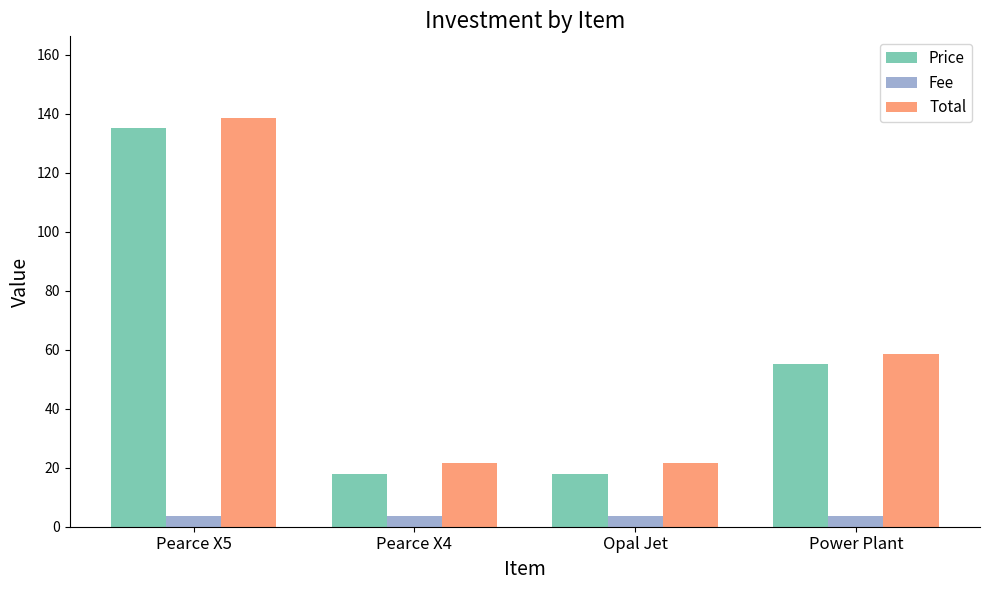

Reading left to right, what are all the values shown in this chart?

Price: 135.0	18.0	18.0	55.0
Fee: 3.5	3.5	3.5	3.5
Total: 138.5	21.5	21.5	58.5